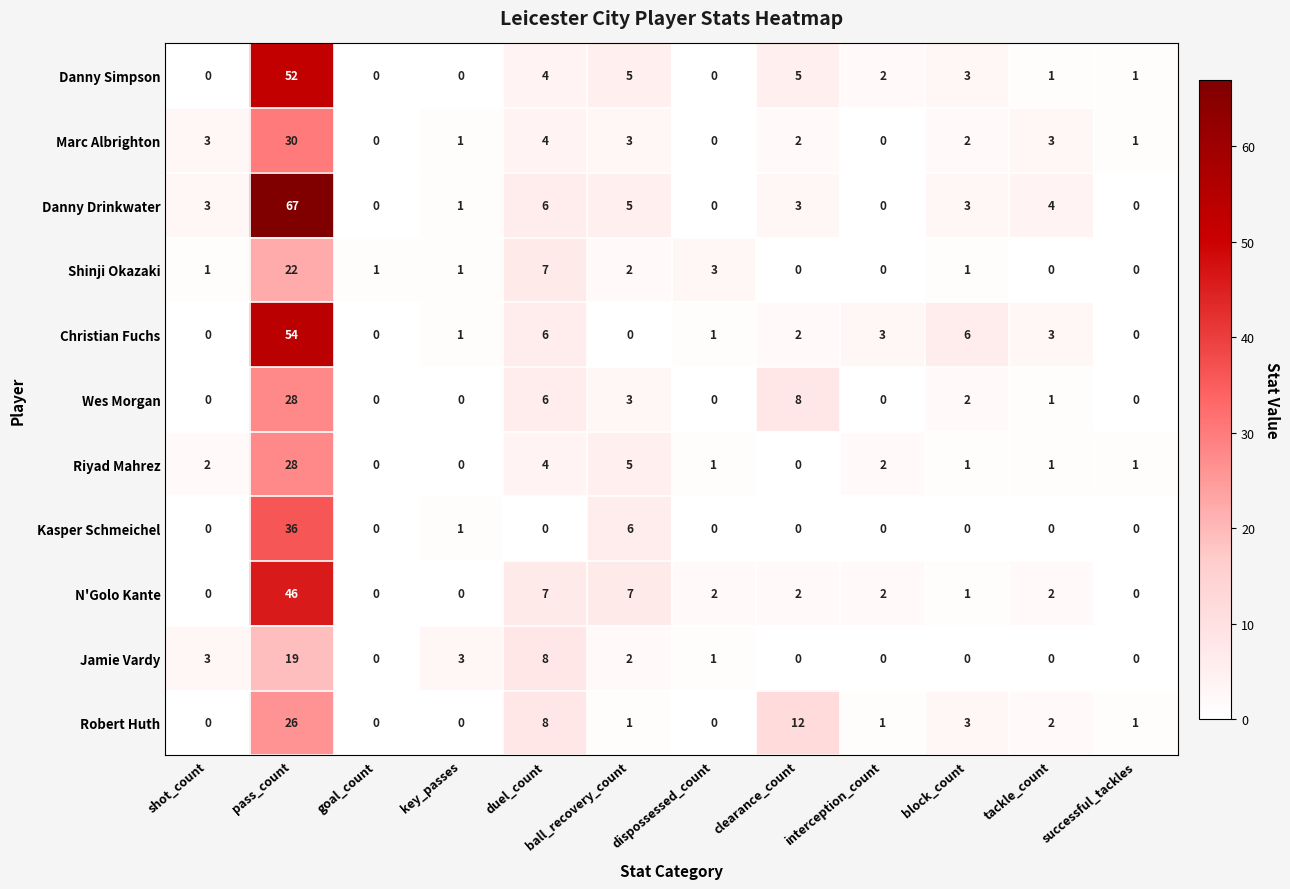

Which label corresponds to the largest value in the chart?

pass_count